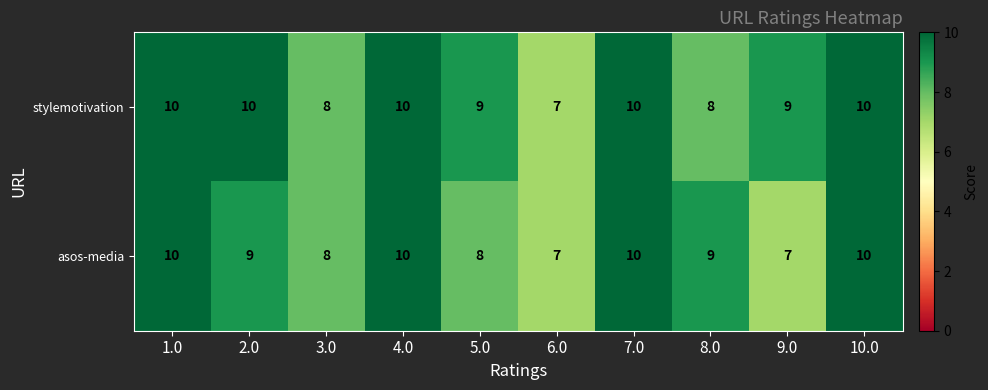

Which series has the largest total across all categories?

stylemotivation